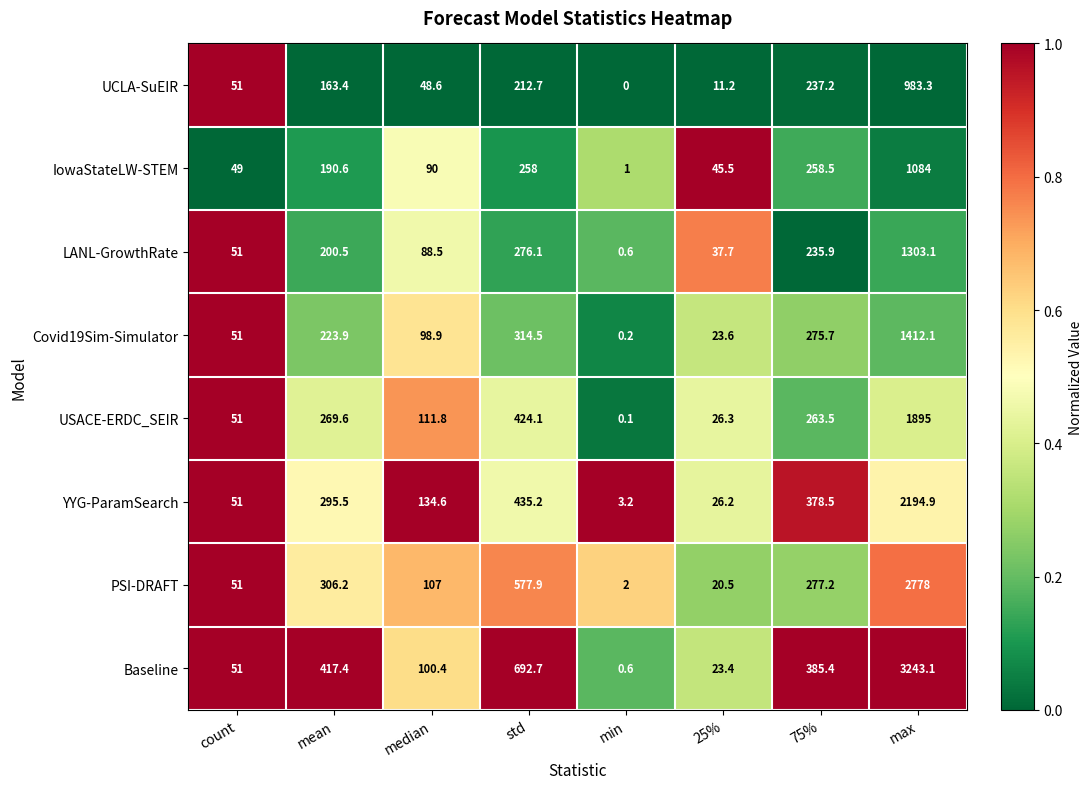

Rank the categories by PSI-DRAFT value from lowest to highest.

min, 25%, count, median, 75%, mean, std, max